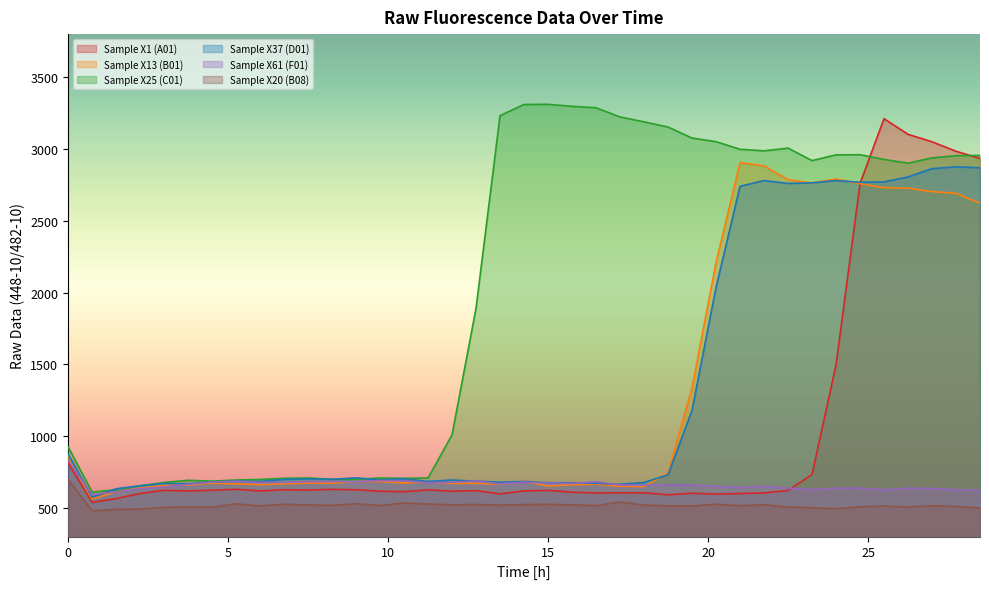

How many lines are shown in the chart?

6